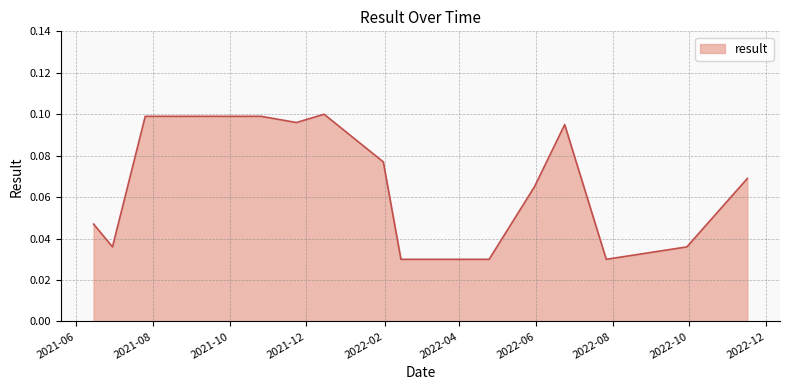

Is this an area chart (filled region under the line)?

Yes